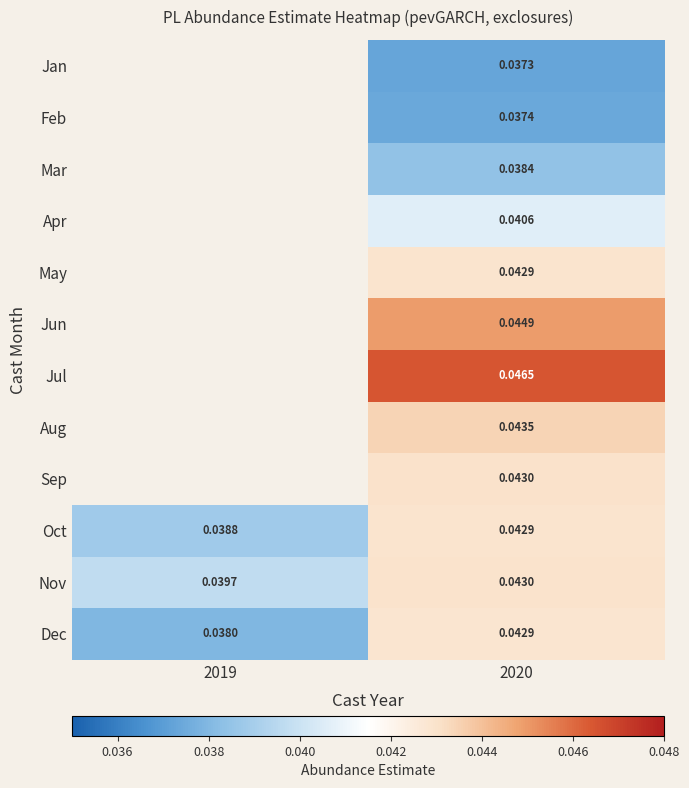

Is the value of Dec at 2020 greater than the value of Nov at 2020?

No